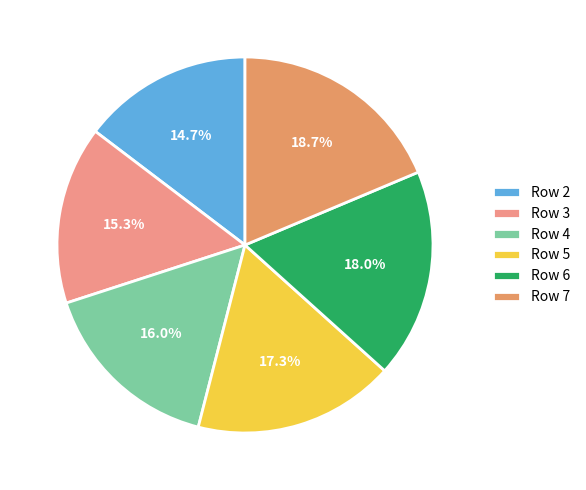

Is it true that Row 6 is 18% of the pie?

True